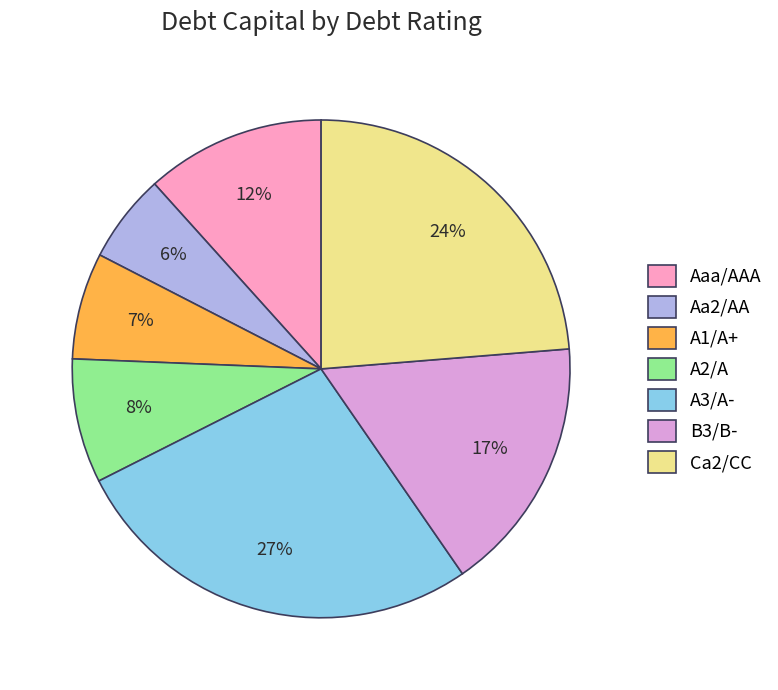

Combined, do A3/A- and A2/A account for over 50%?

No